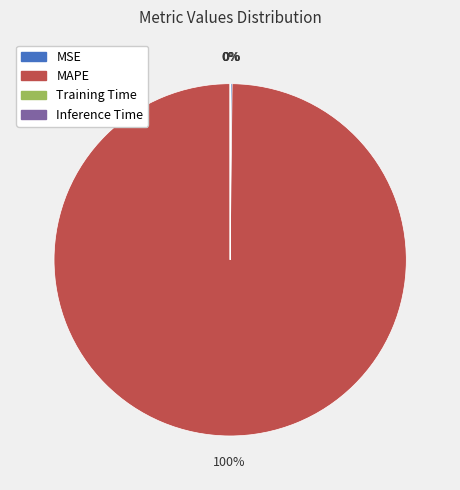

Is it true that MAPE is 100% of the pie?

True